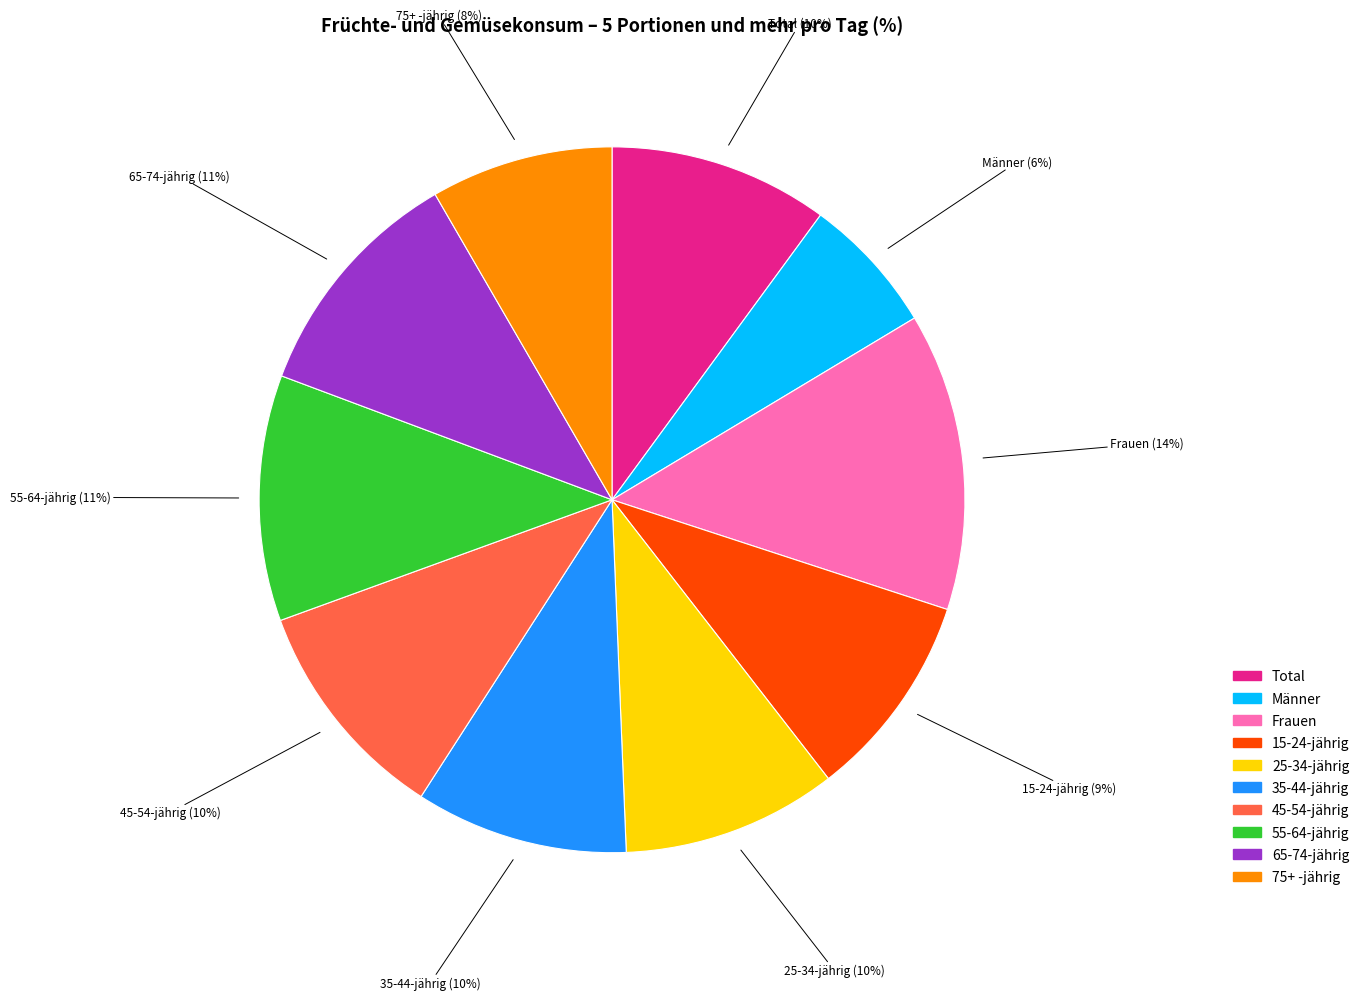

Which slice is the smallest?

Männer